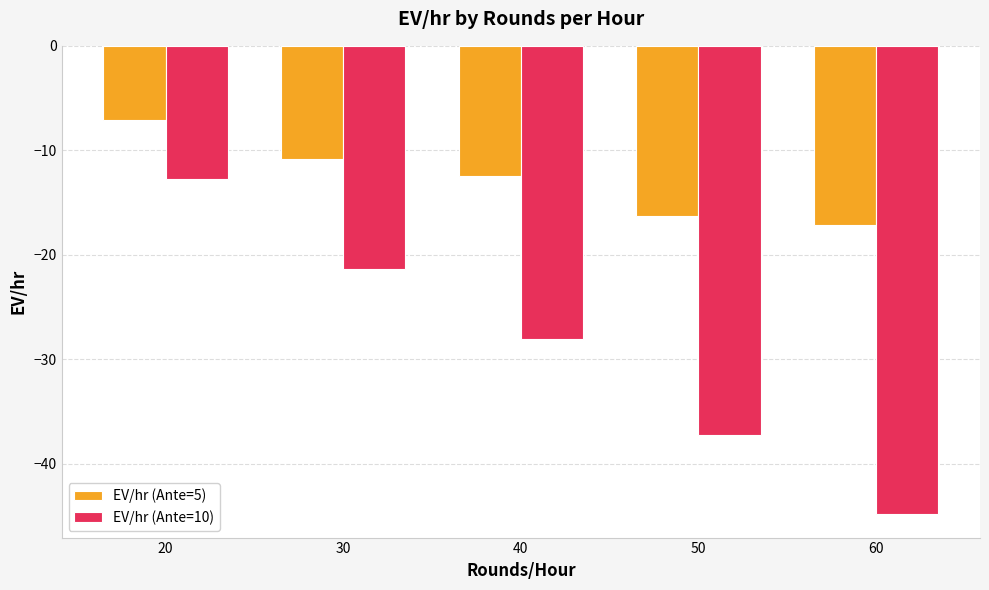

What are all the series names shown in the legend?

EV/hr (Ante=5), EV/hr (Ante=10)